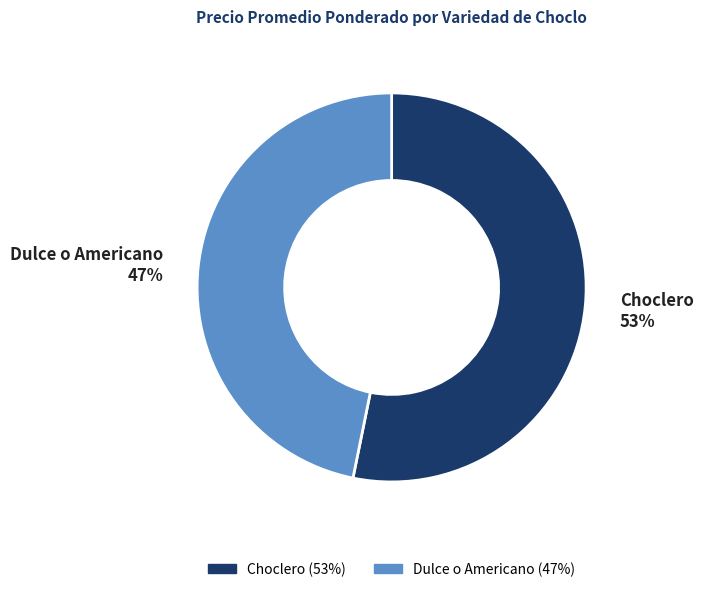

What is the smallest slice in the pie chart?

Dulce o Americano